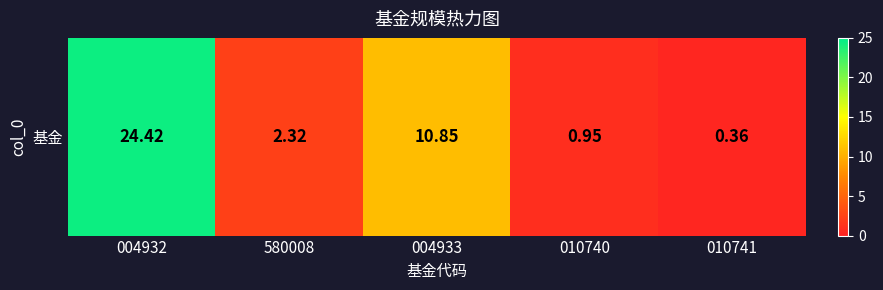

At which label is the value closest to 12?

004933